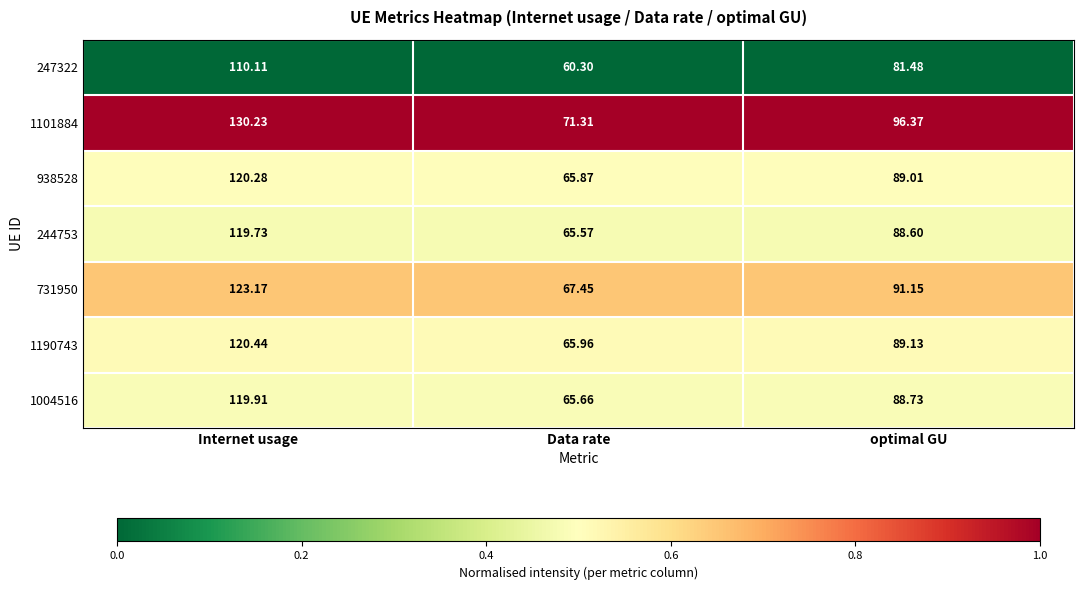

Which category has the lowest value across all series?

Data rate